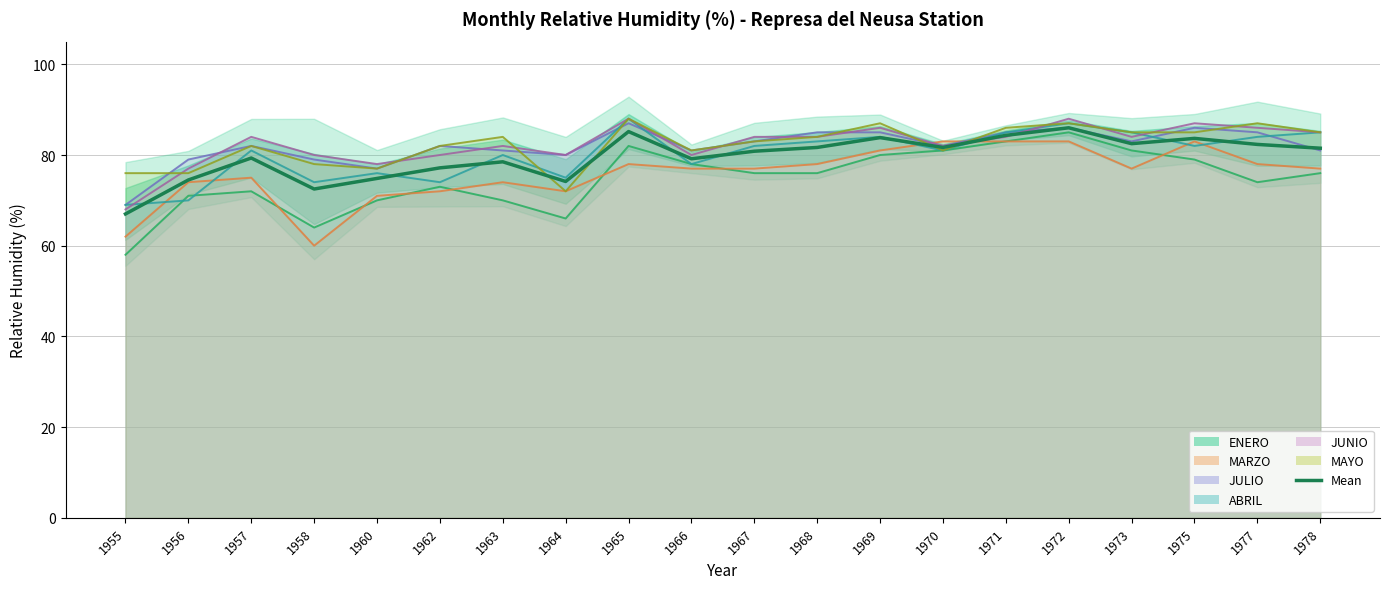

What is the difference between the maximum and minimum values?

19.0